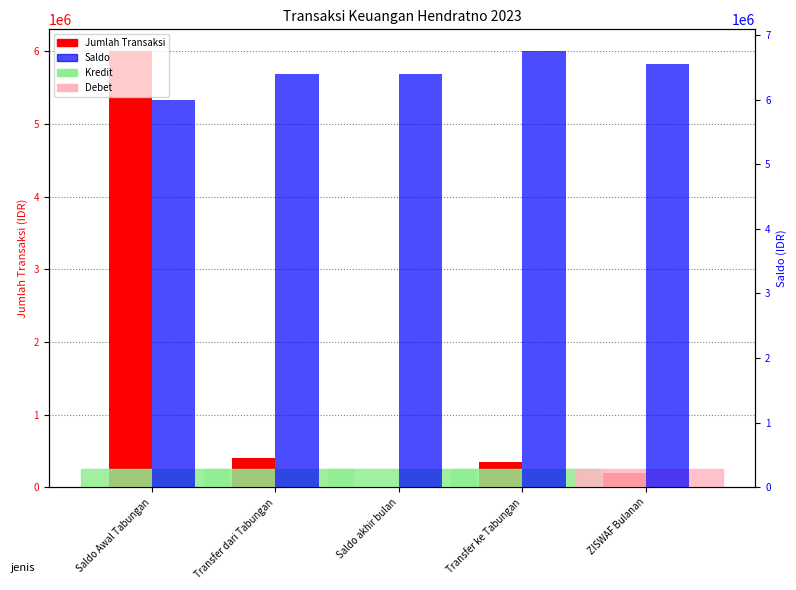

Reading left to right, list all the values displayed in this chart.

Jumlah Transaksi: 6000000	400000	0	350000	200000
Saldo: 6000000	6400000	6400000	6750000	6550000